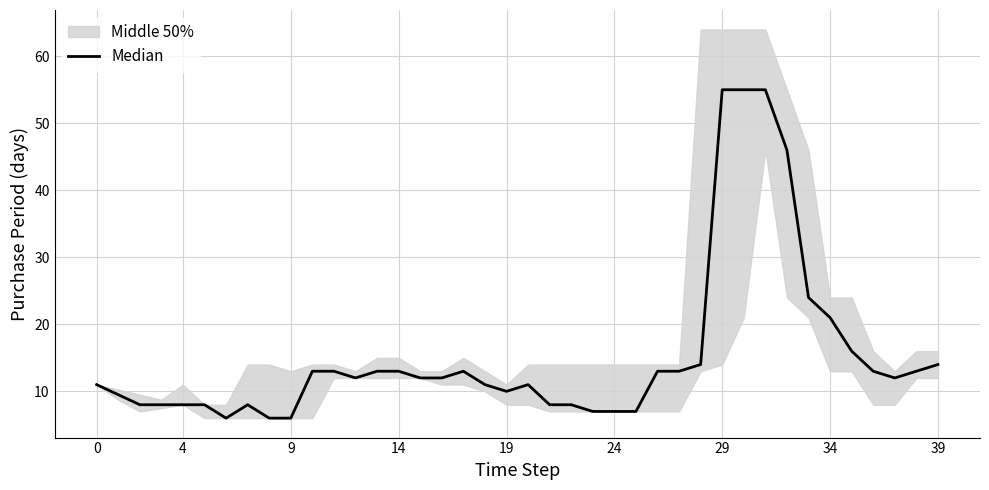

What is the sum of all values?

612.5